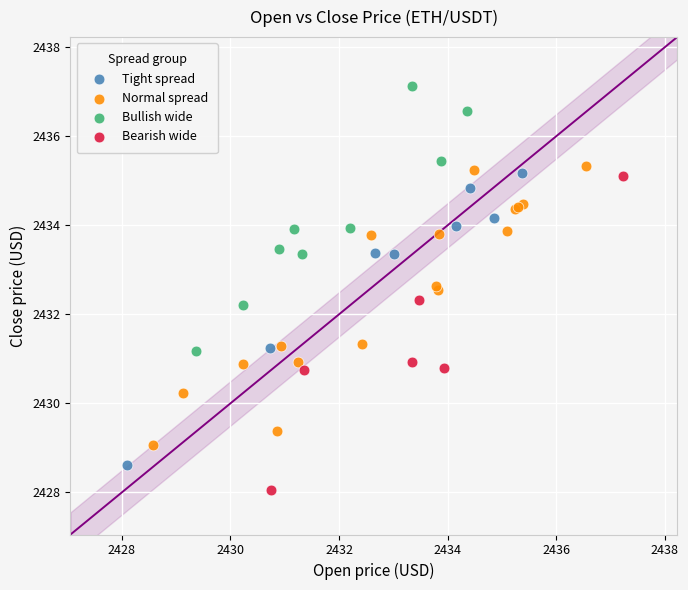

Which series contains the lowest Y value?

Bearish wide